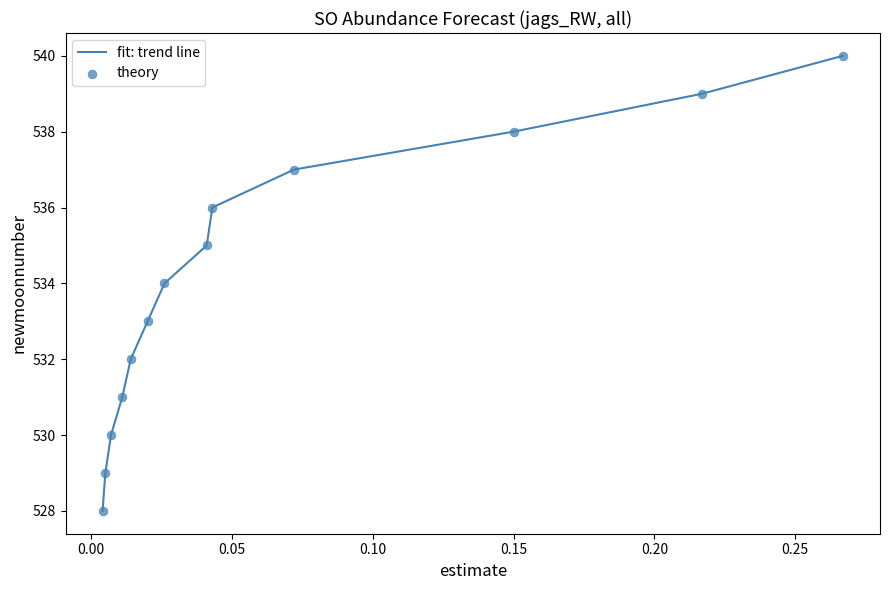

What is the greatest value displayed?

540